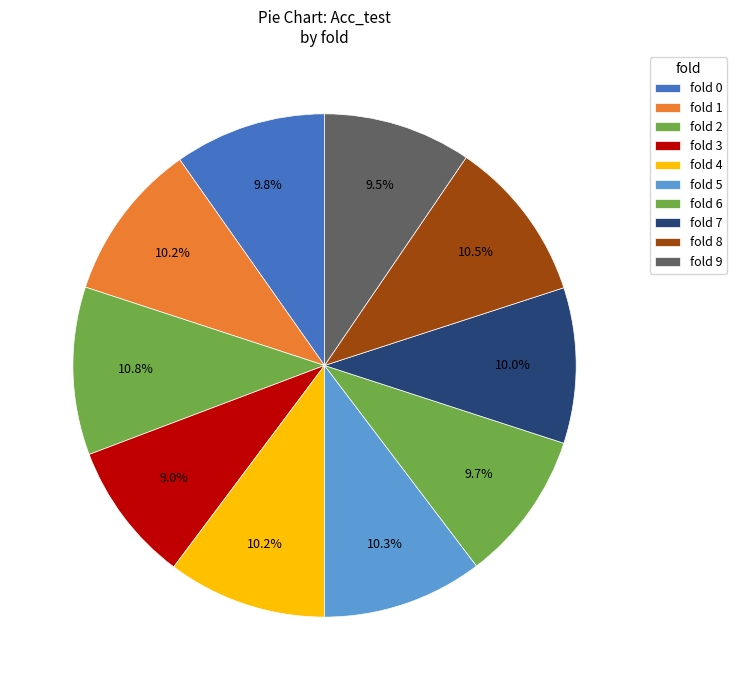

Which category has the smallest portion of the pie?

3